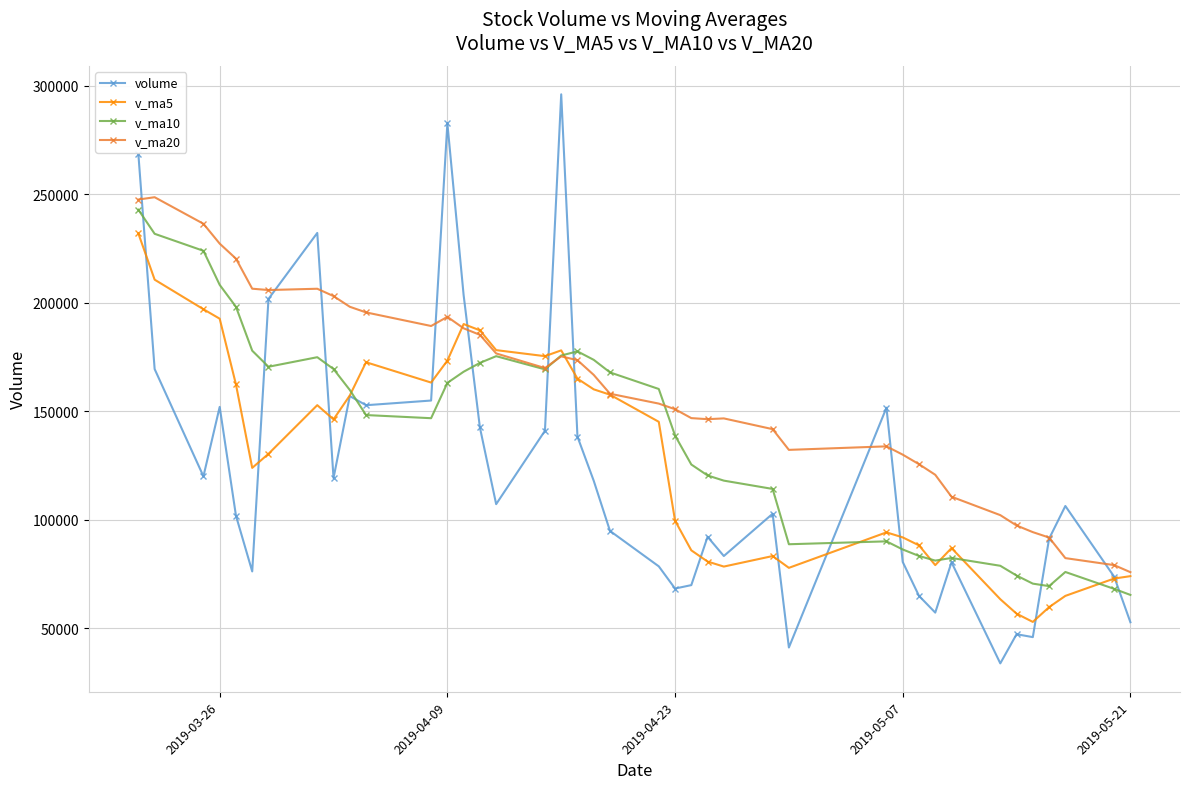

True or false: v_ma20 has more than 1 interior local peaks.

True